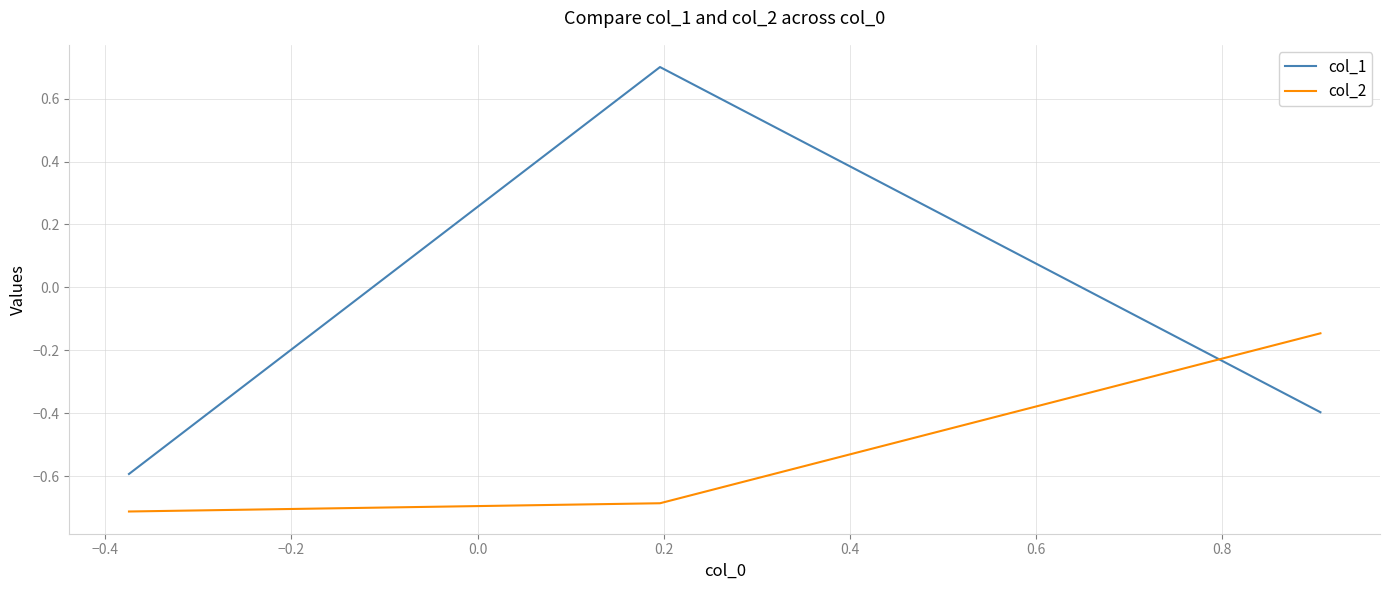

What is the difference between the maximum and minimum values in the col_2 series?

0.6